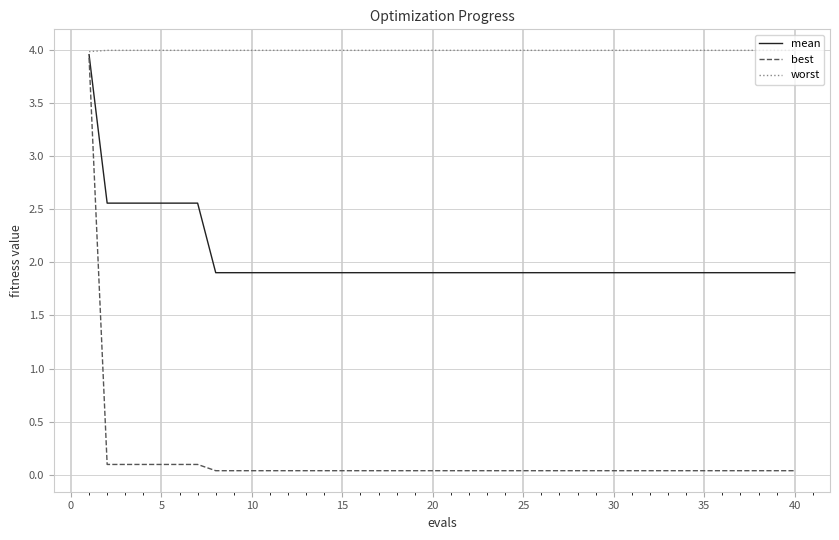

List the series in order of their overall mean, highest first.

worst, mean, best